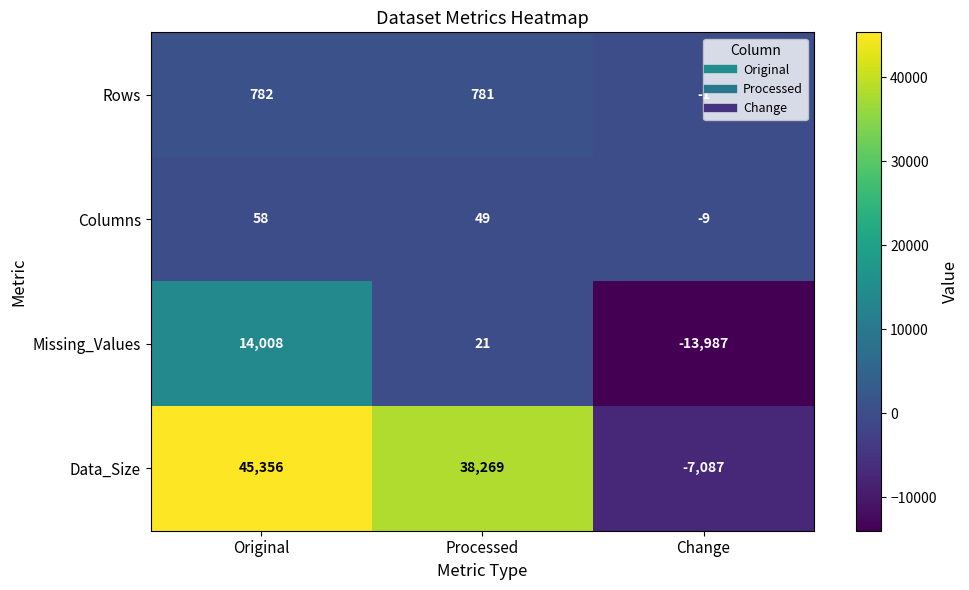

Rank the series by their maximum value, from highest to lowest.

Data_Size, Missing_Values, Rows, Columns